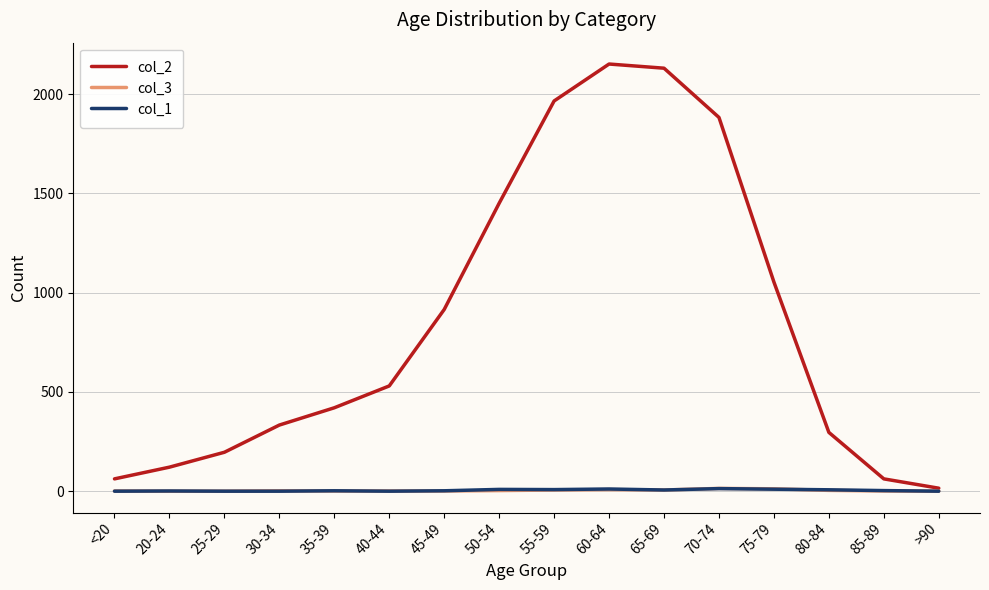

True or false: col_3 has a value of 6 at 55-59.

True